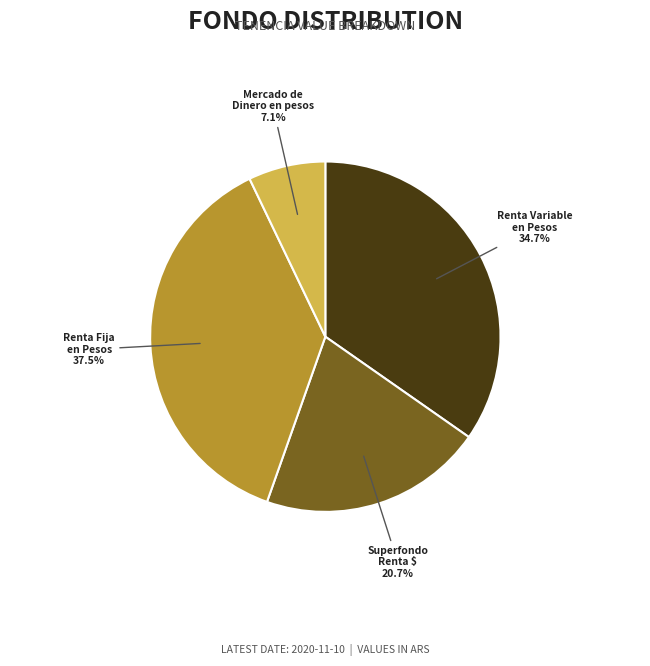

How many segments does this pie chart have?

4